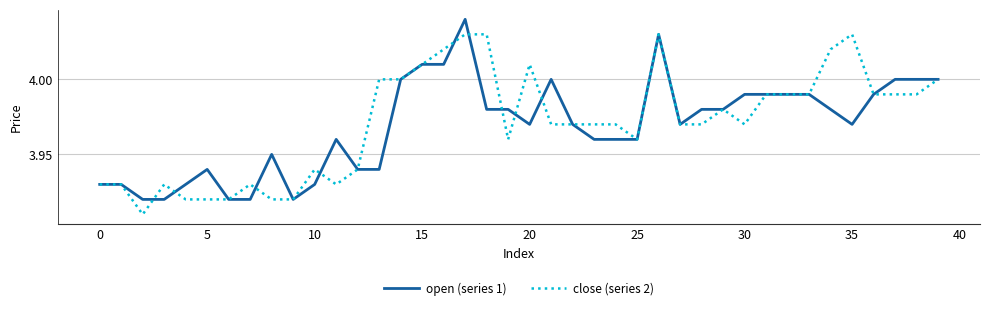

Which series has the largest total across all categories?

close (series 2)